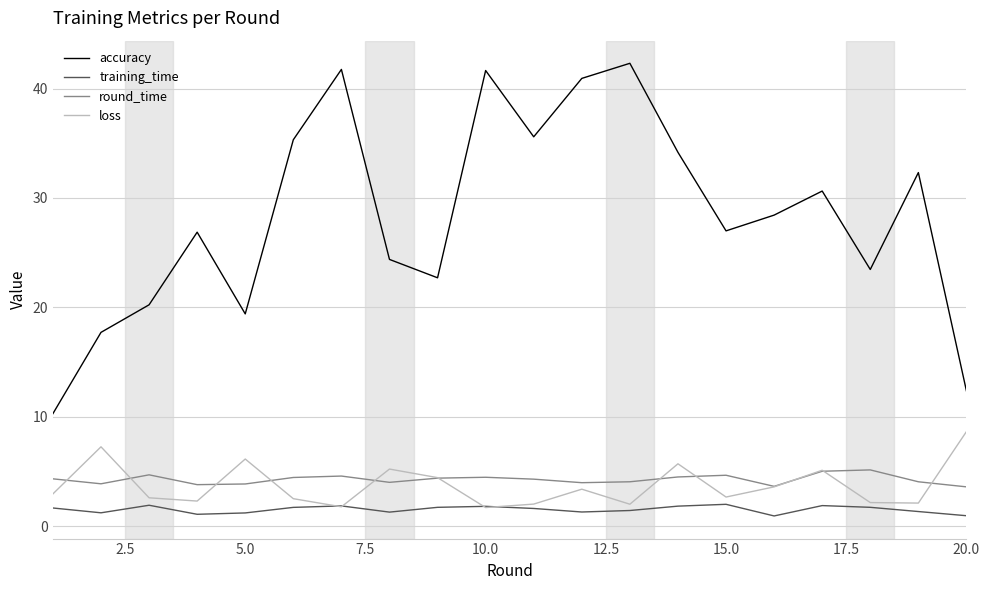

True or false: round_time and accuracy cross at least once.

False